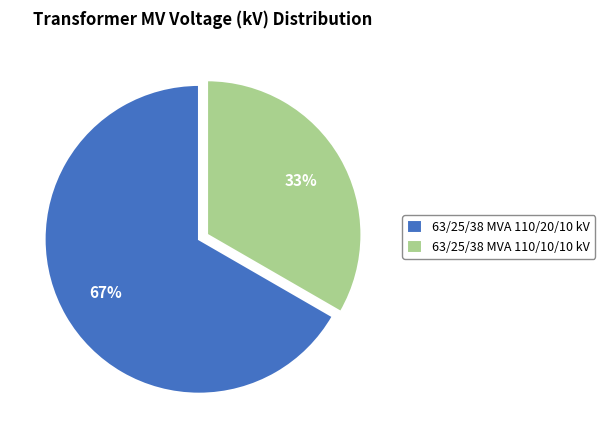

Which category has the smallest portion of the pie?

63/25/38 MVA 110/10/10 kV